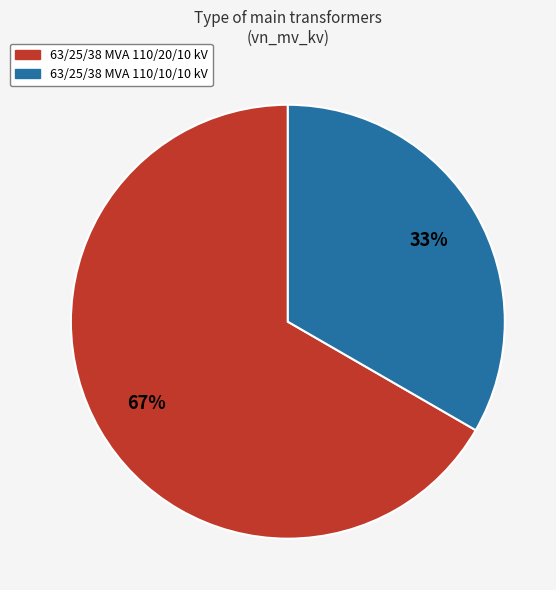

Which slice is the largest?

63/25/38 MVA 110/20/10 kV